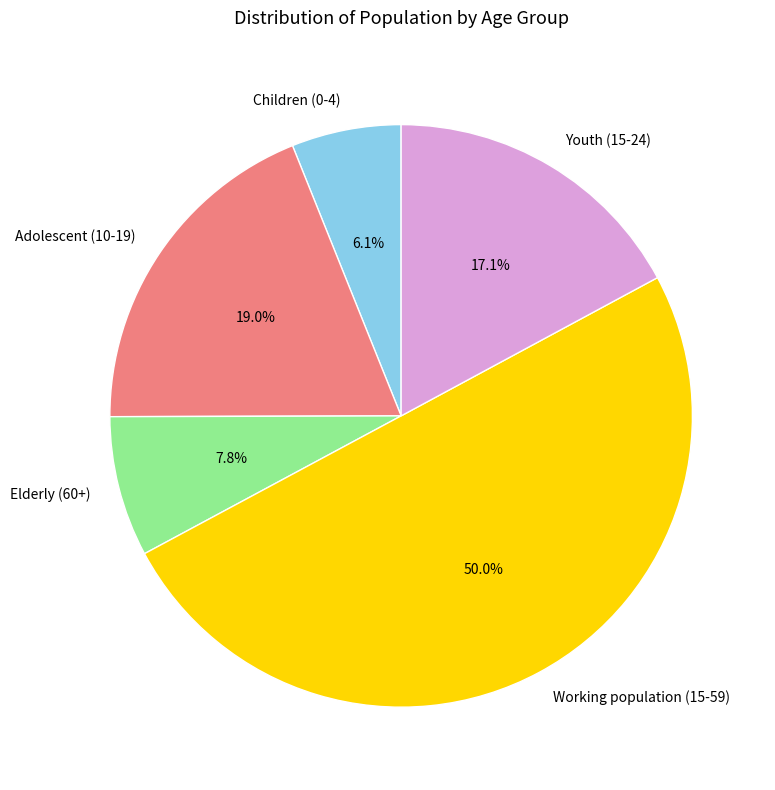

The Working population (15-59) slice represents 50% of the pie. True or false?

True